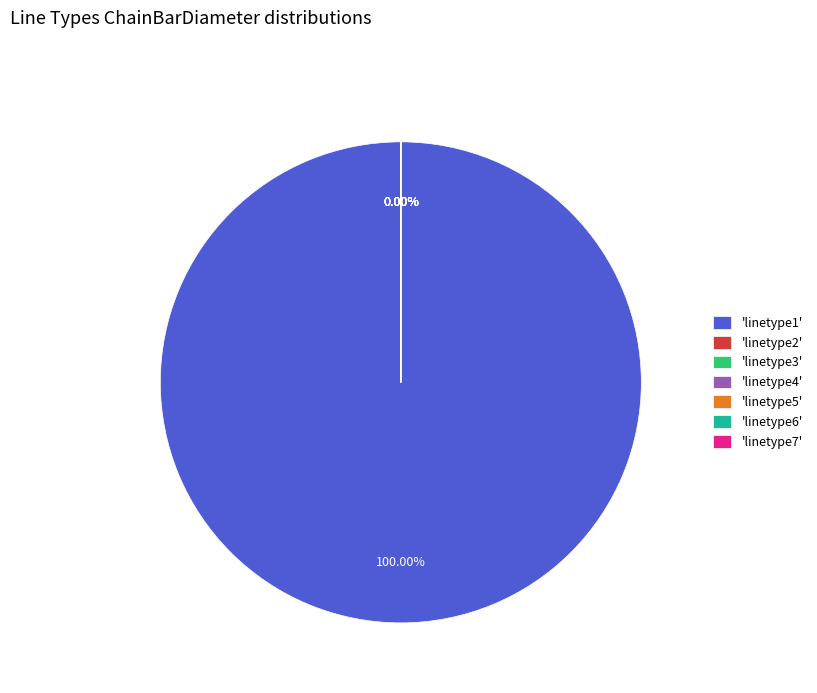

How many segments does this pie chart have?

7